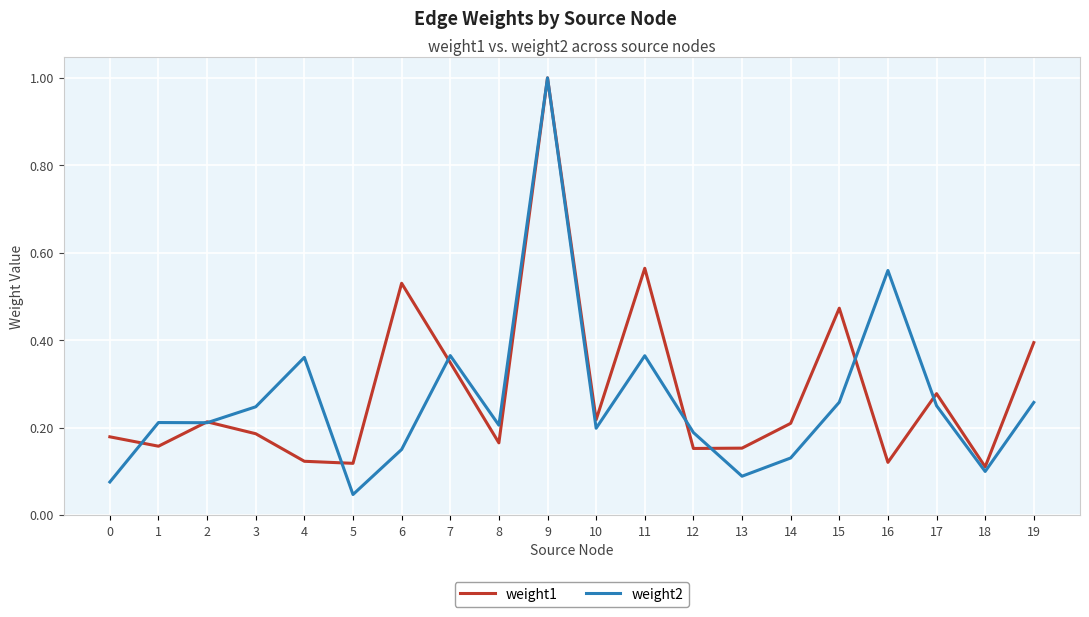

Which series has the largest total across all categories?

weight1